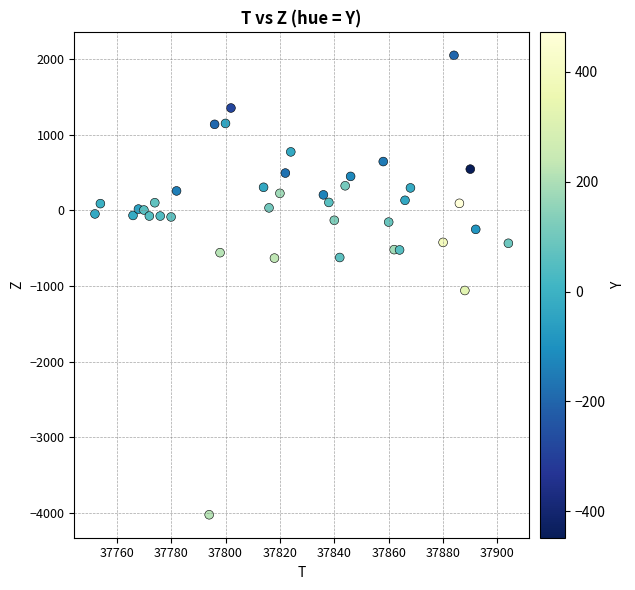

What Y value in the scatter plot is closest to -988?

-1060